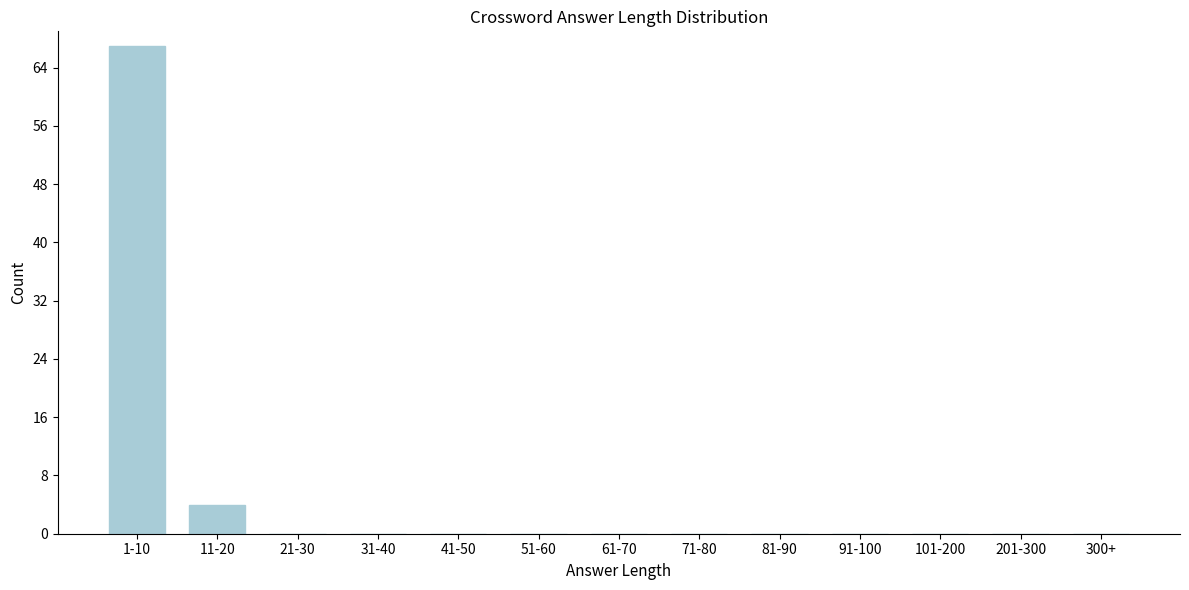

Where is the data nearest to the value 33?

11-20